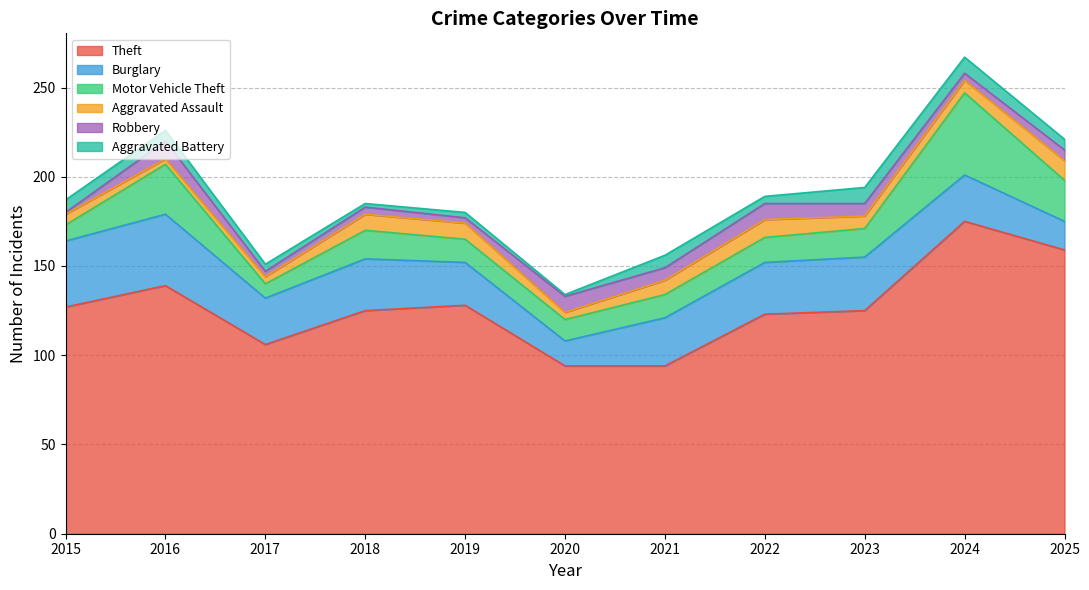

True or false: Aggravated Assault and Theft cross at least once.

False